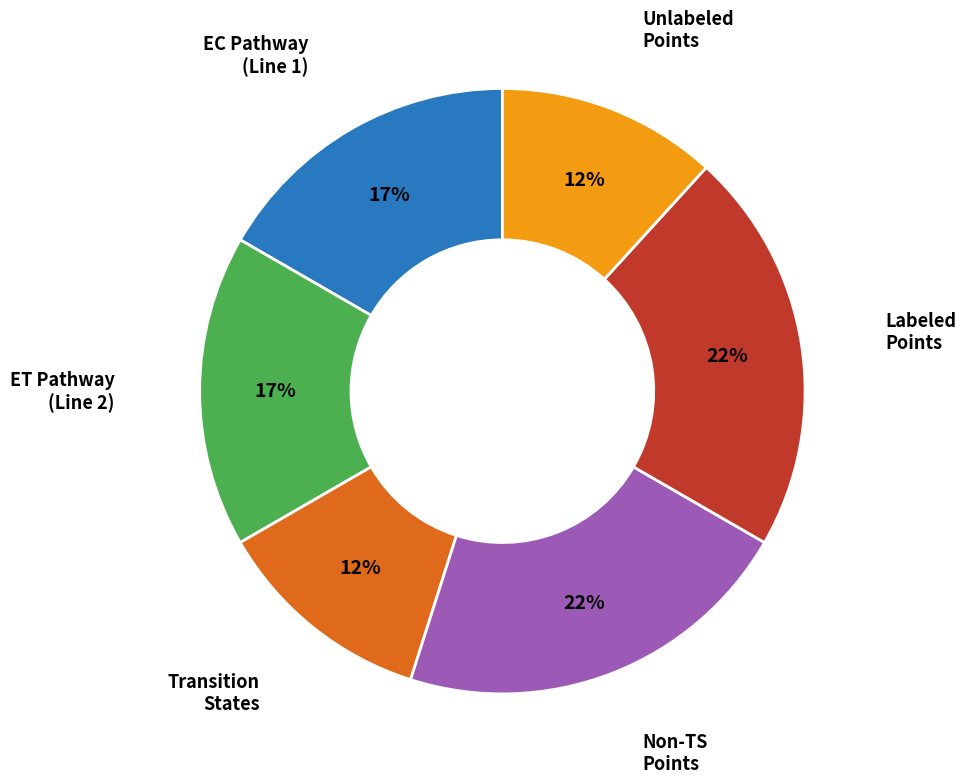

To the nearest percent, what is the difference between the largest and smallest slice percentages?

10%